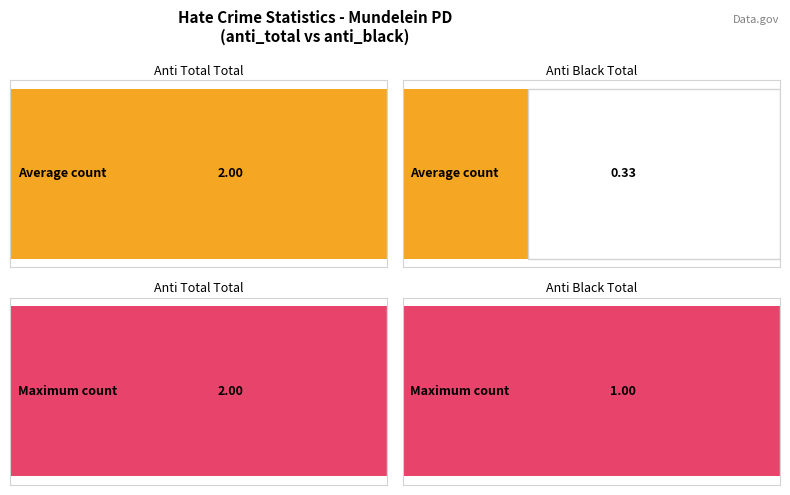

What is the sum of all anti_total_total values?

6